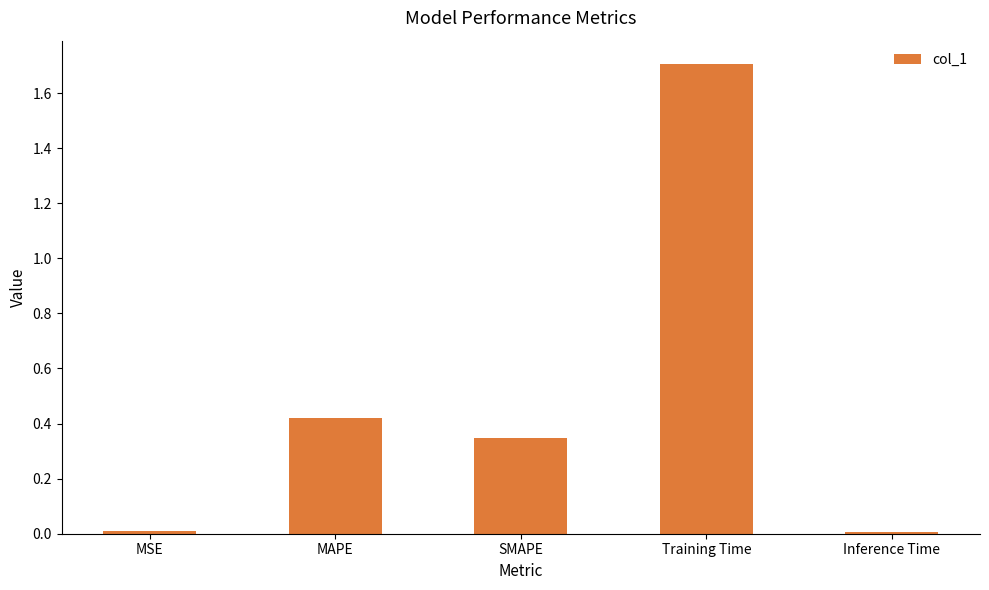

What position from the left is SMAPE?

3